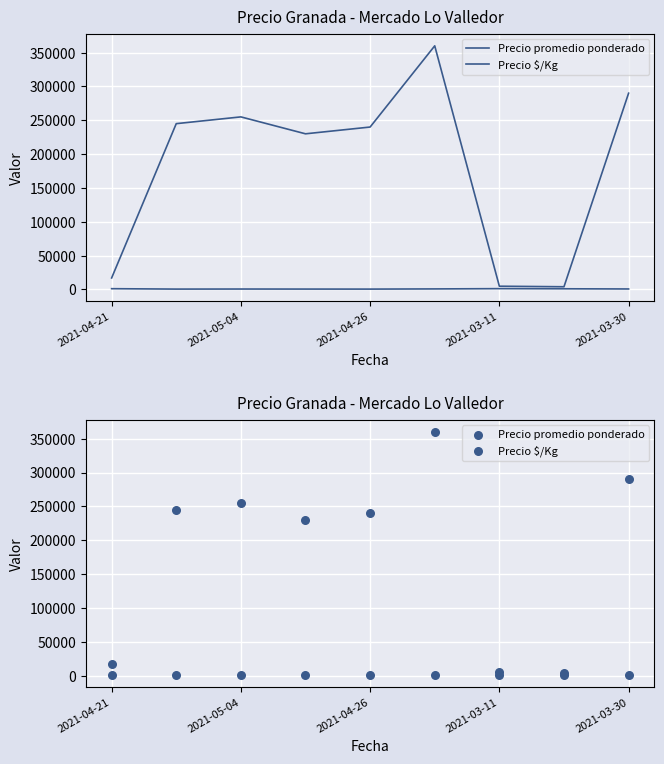

Which series has the largest total across all categories?

Precio promedio ponderado